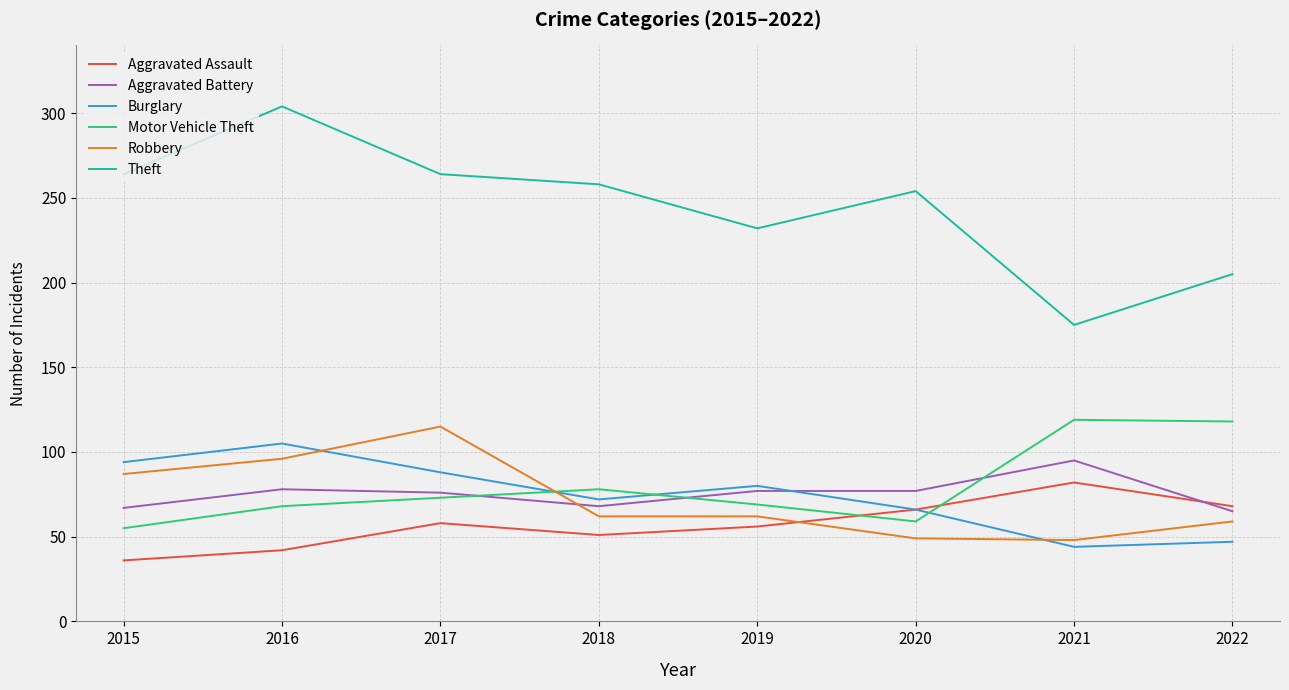

Is this an area chart (filled region under the line)?

No